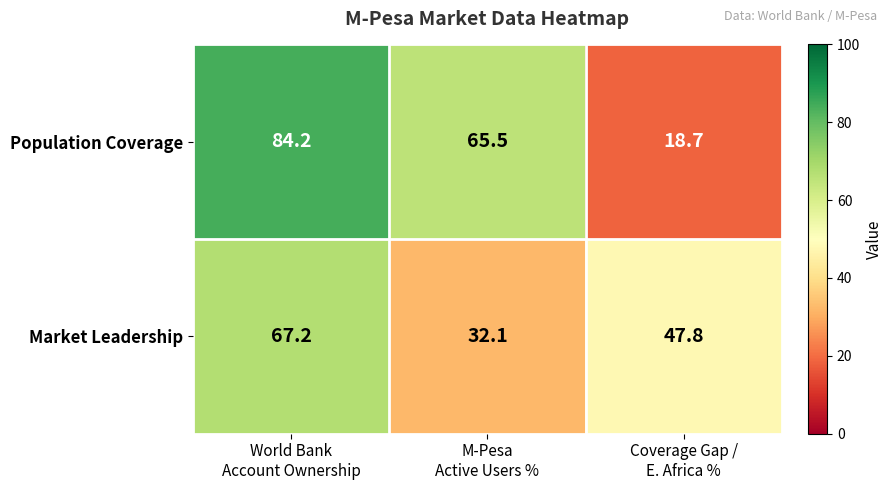

What is the minimum value for Market Leadership?

32.1